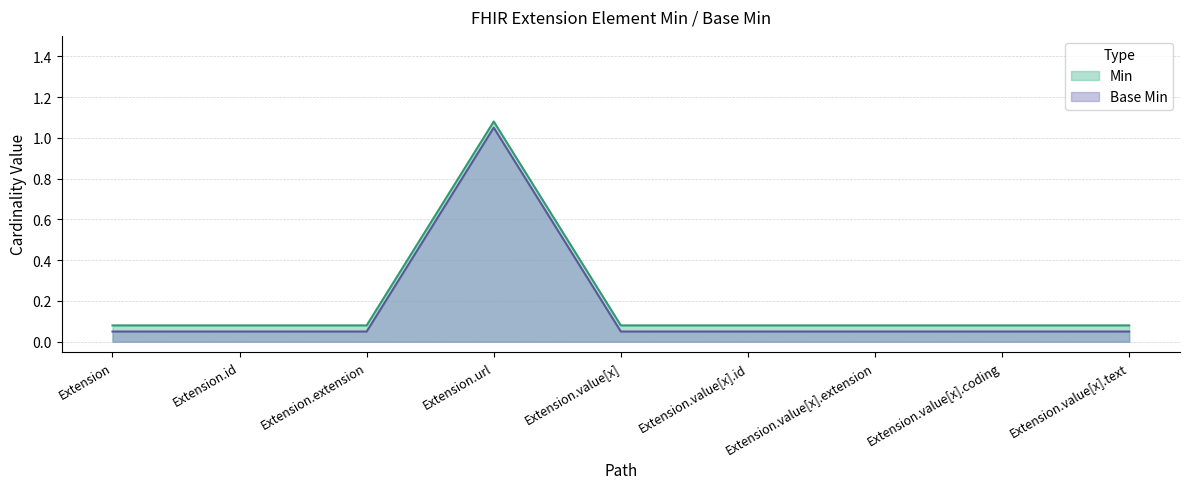

Which series has the widest spread of values?

Min